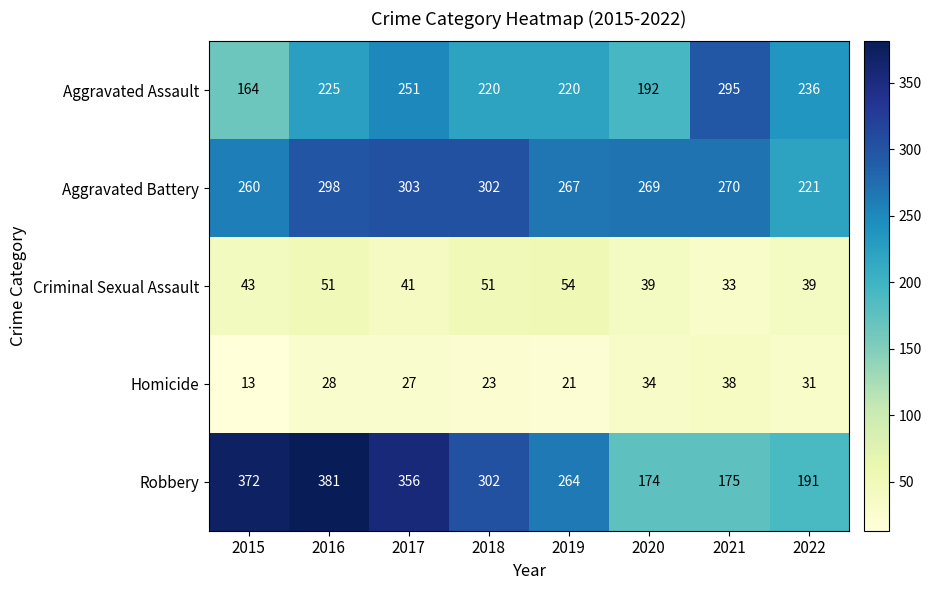

What is the total value across all series at 2021?

811